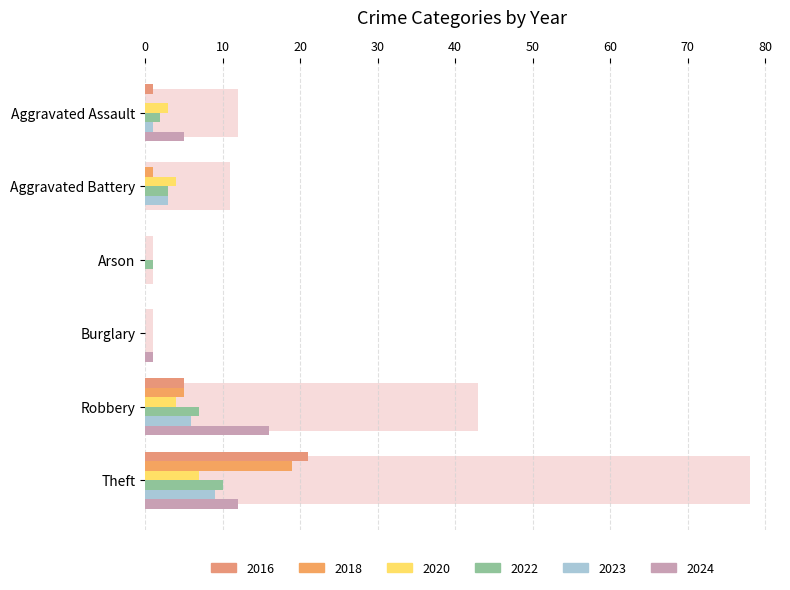

Which series has the widest spread of values?

2016